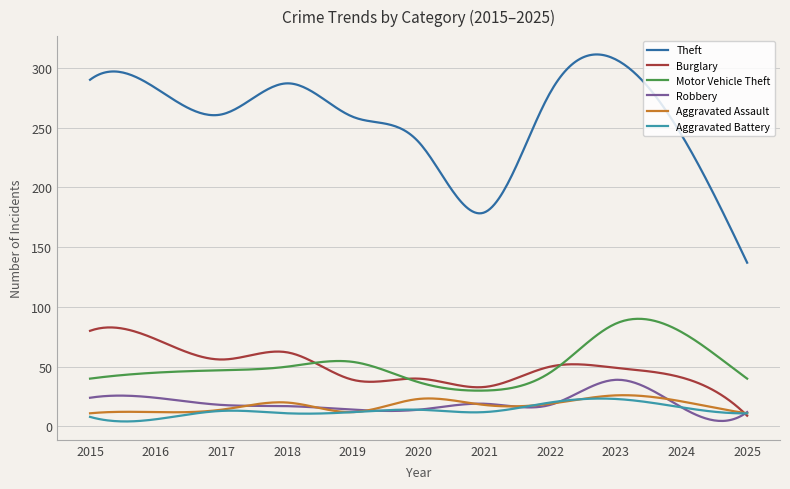

True or false: Theft and Aggravated Assault intersect in this chart.

False